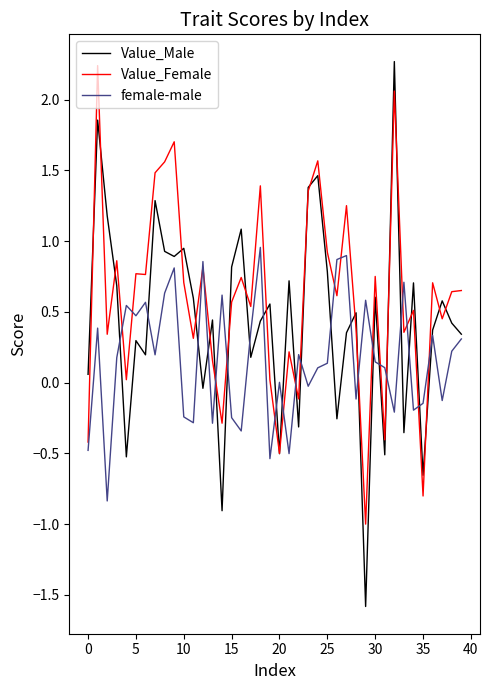

What is the highest value of the Value_Male series?

2.3